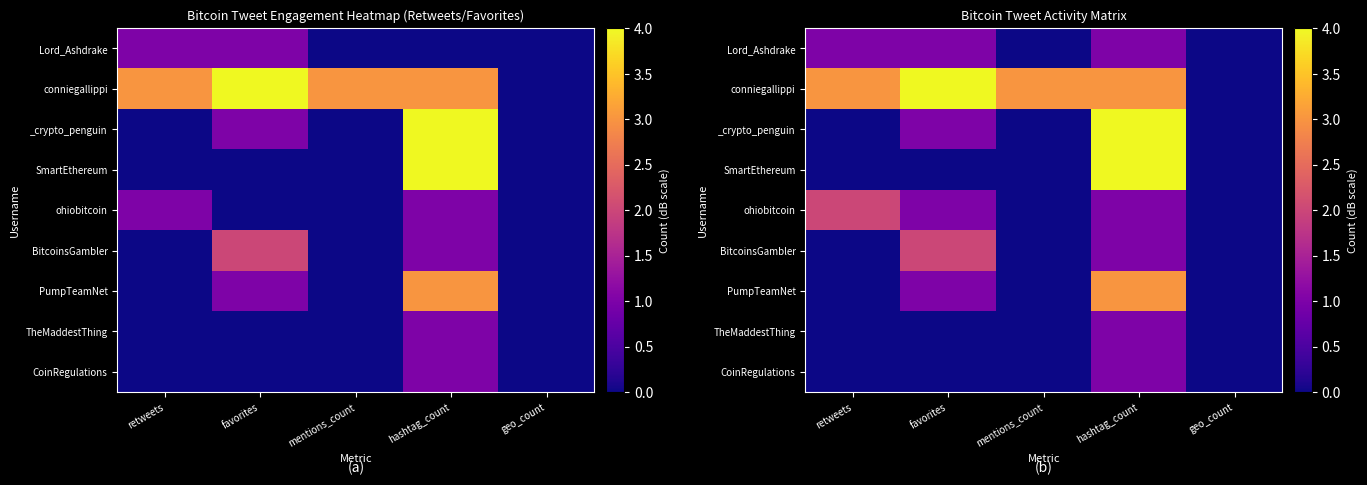

How many categories are shown in the chart?

5